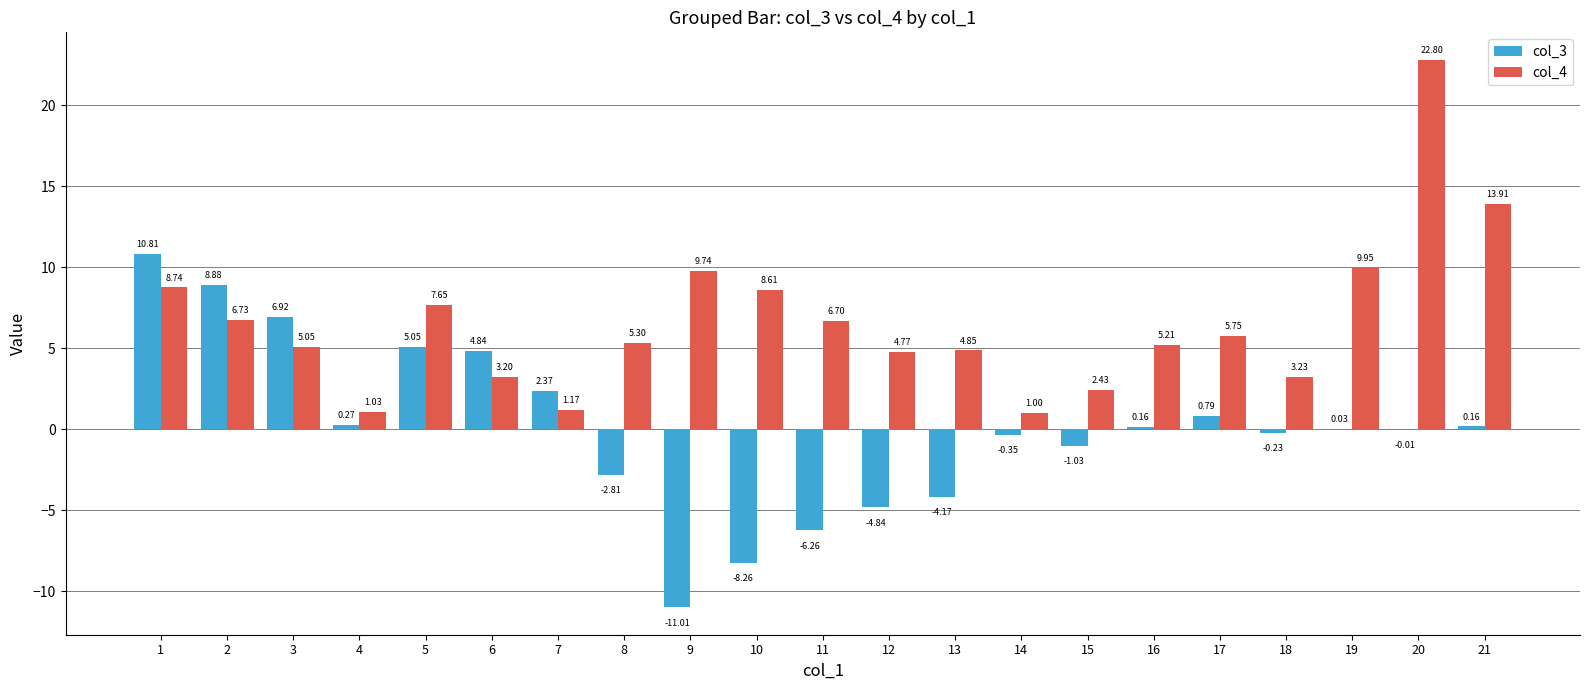

At which category is the sum across all series the highest?

20